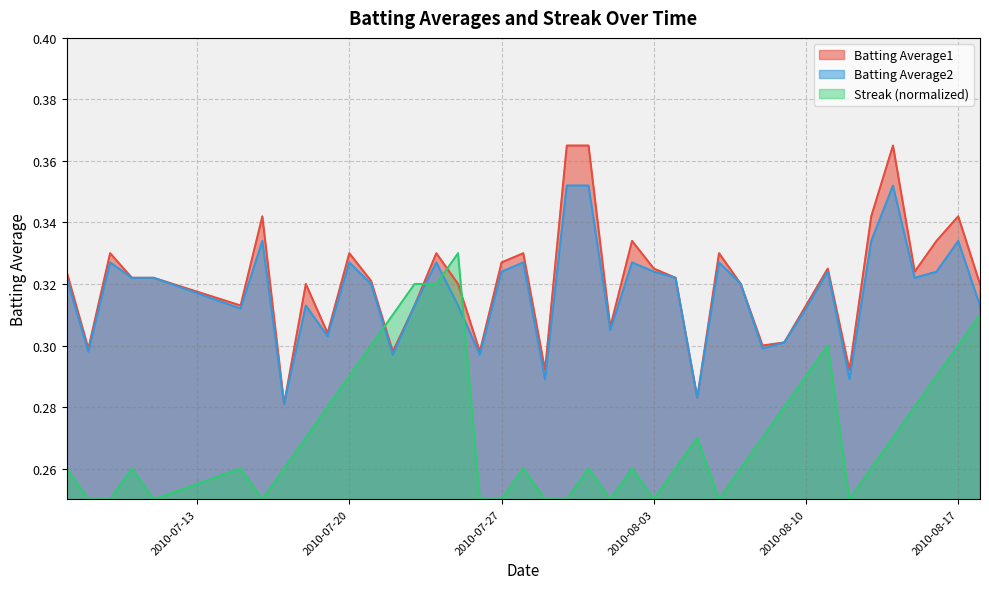

How many Batting Average1 values are between 0 and 1?

40